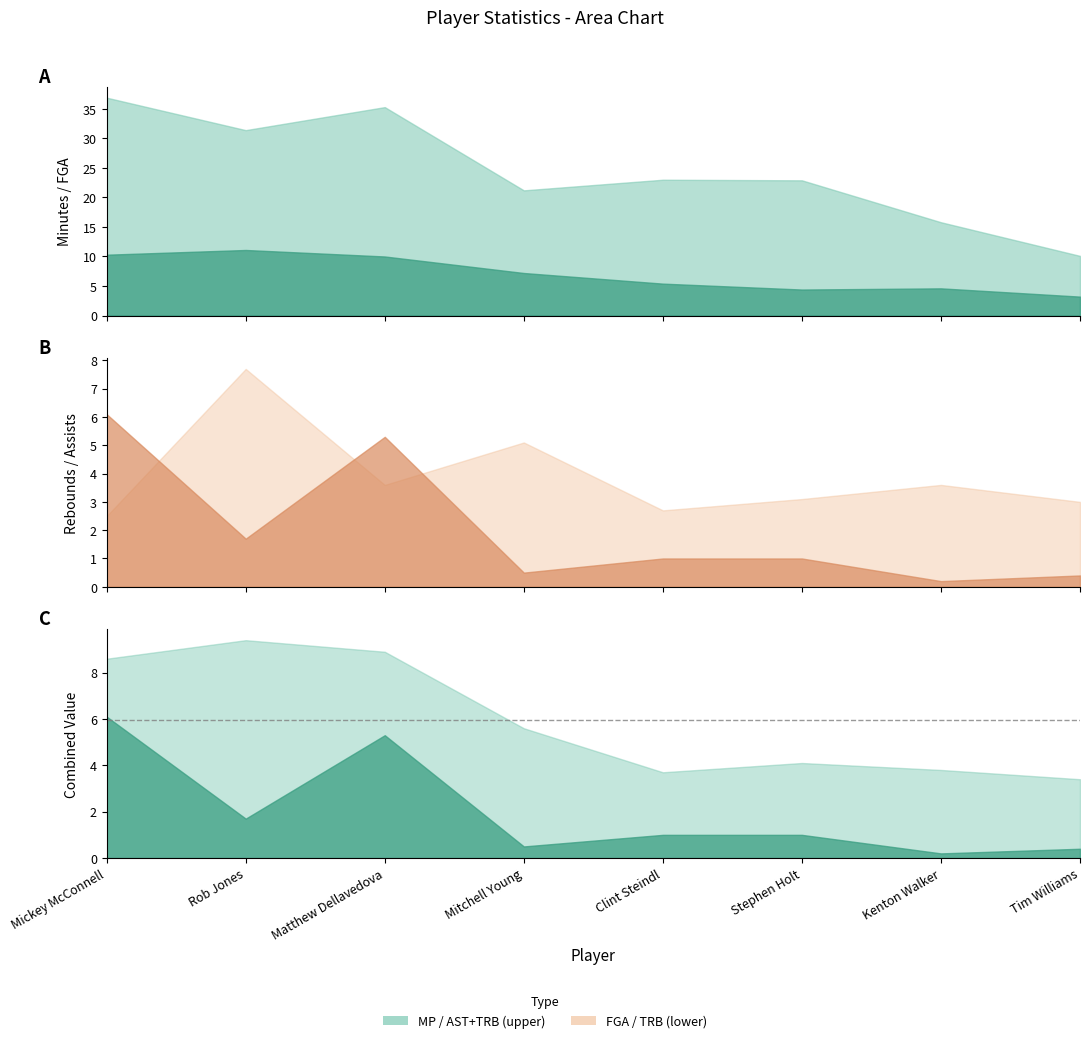

What is the total value across all series at Kenton Walker?

24.2